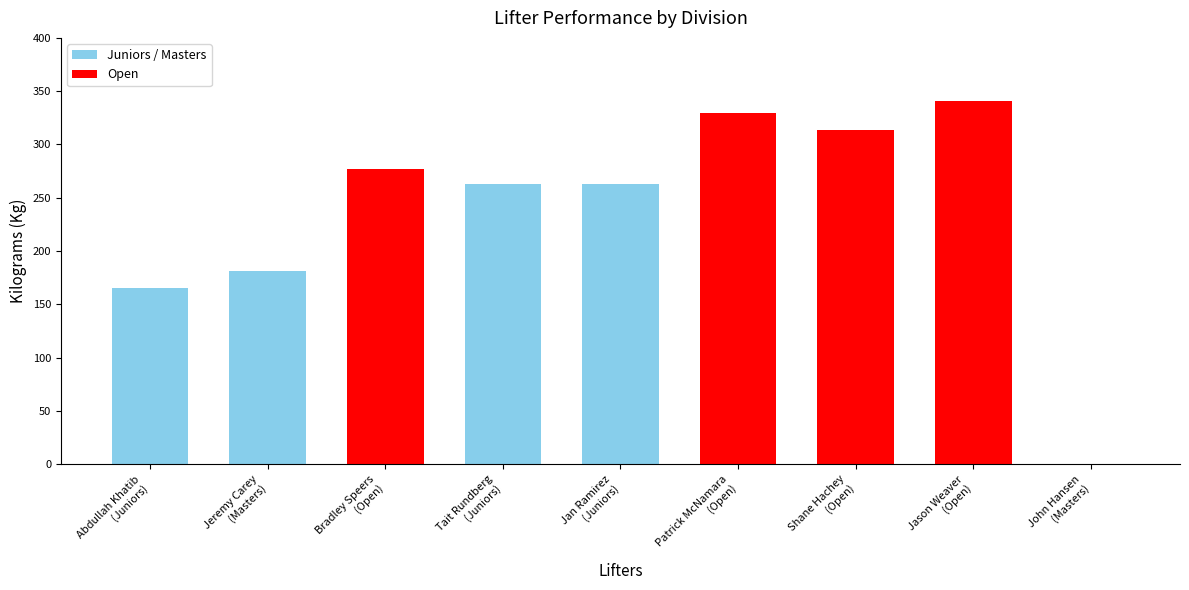

Which has a higher value, Jan Ramirez
(Juniors) or Bradley Speers
(Open)?

Bradley Speers
(Open)